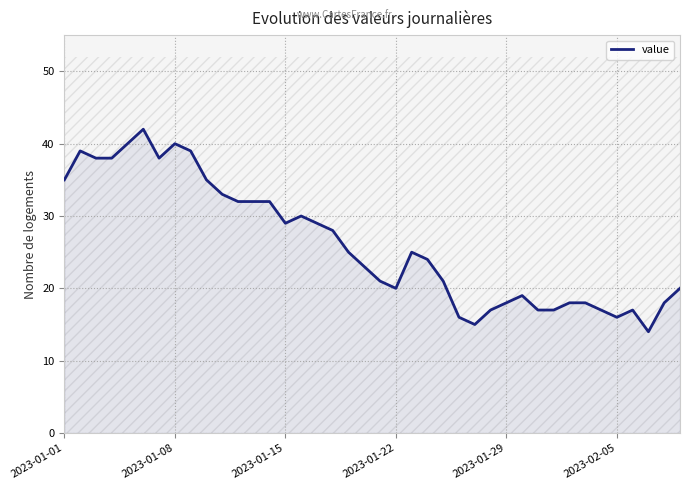

How many points are lower than both their immediate neighbors (excluding endpoints)?

6